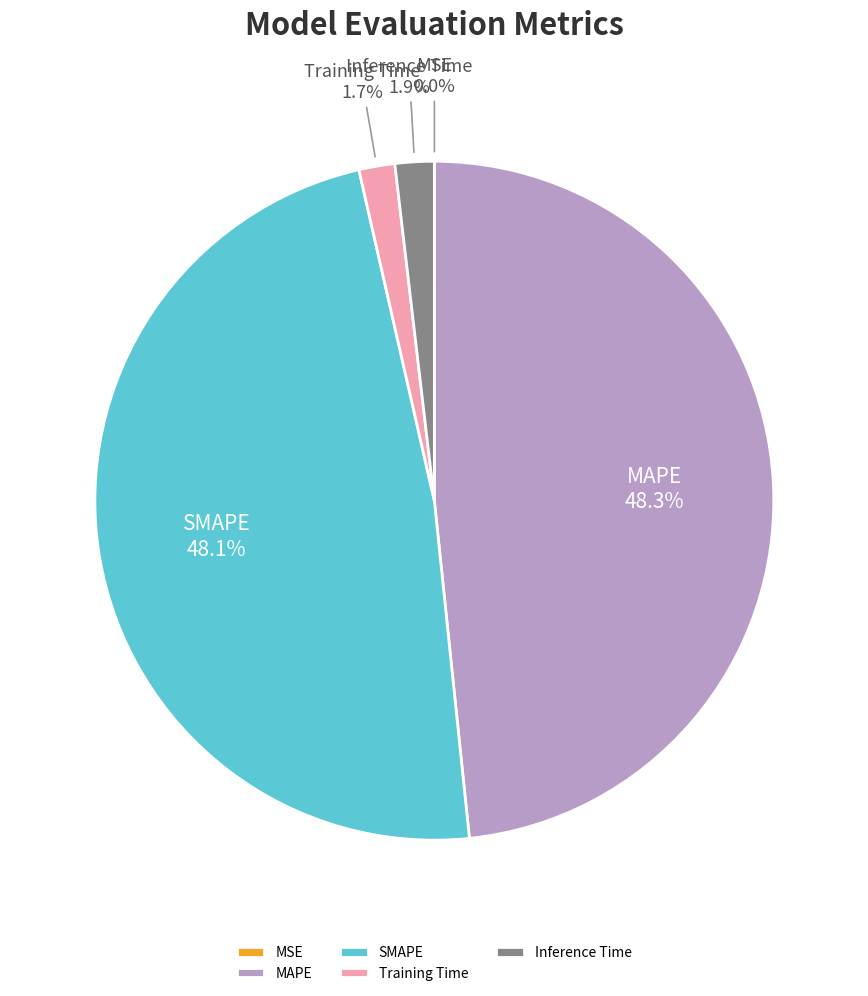

What percentage is the Inference Time slice, to the nearest percent?

2%